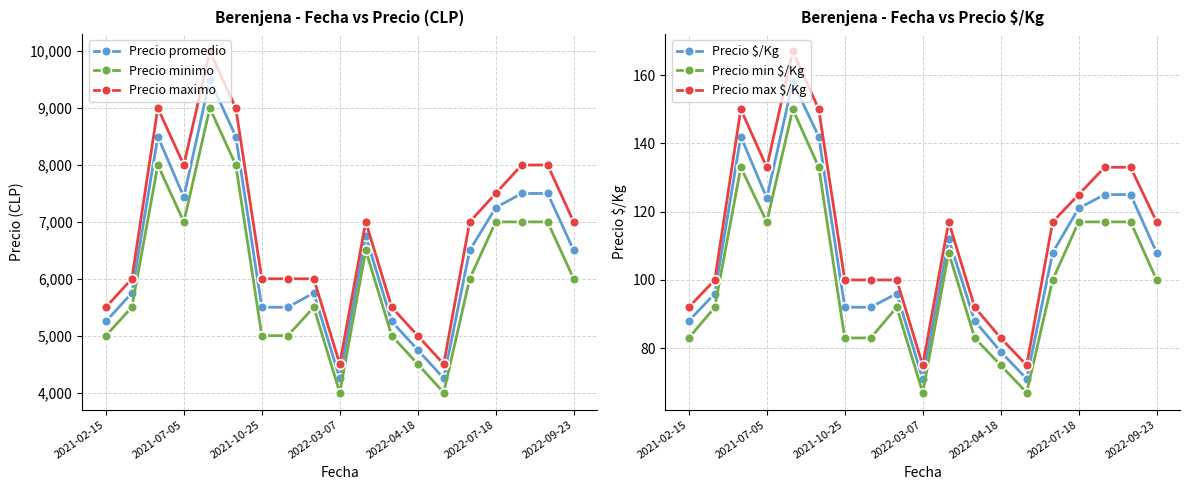

At which category does Precio maximo reach its first local valley?

2021-07-05